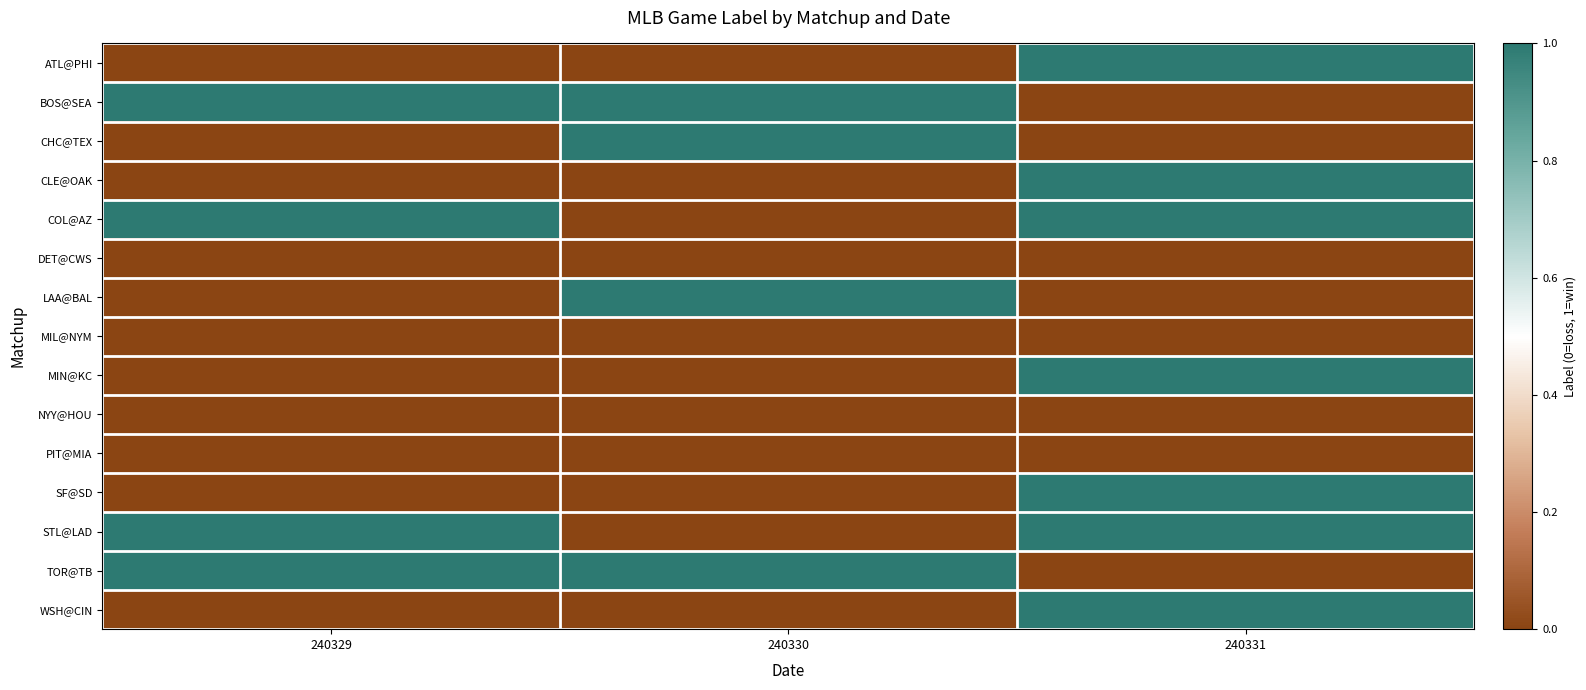

What is the spread (max minus min) of values at 240329?

1